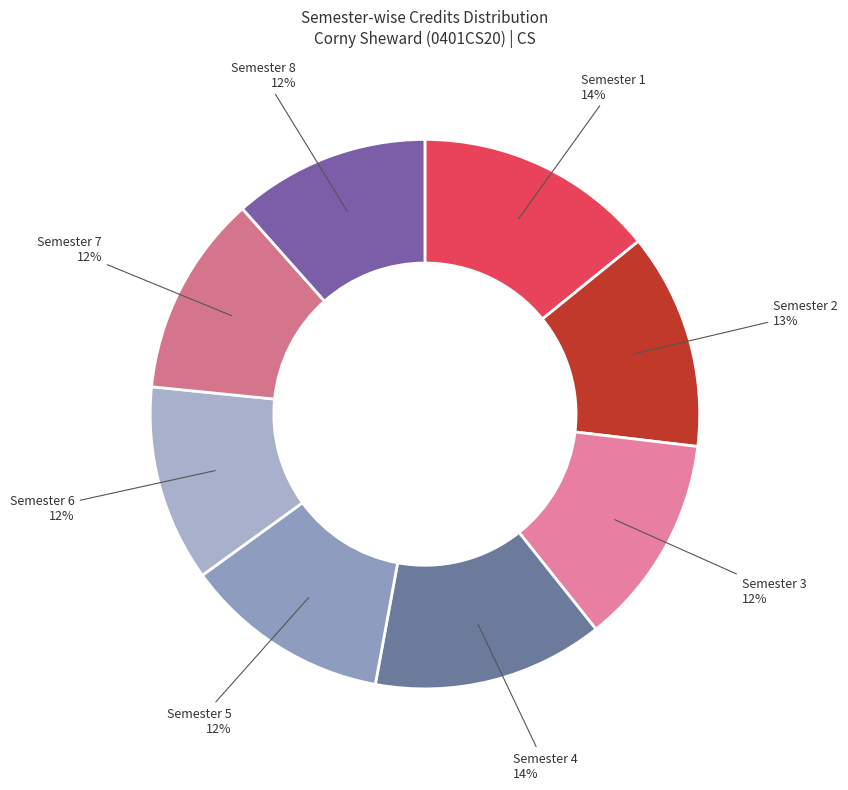

What is the ratio of the value at Semester 4 to the value at Semester 1?

1.0